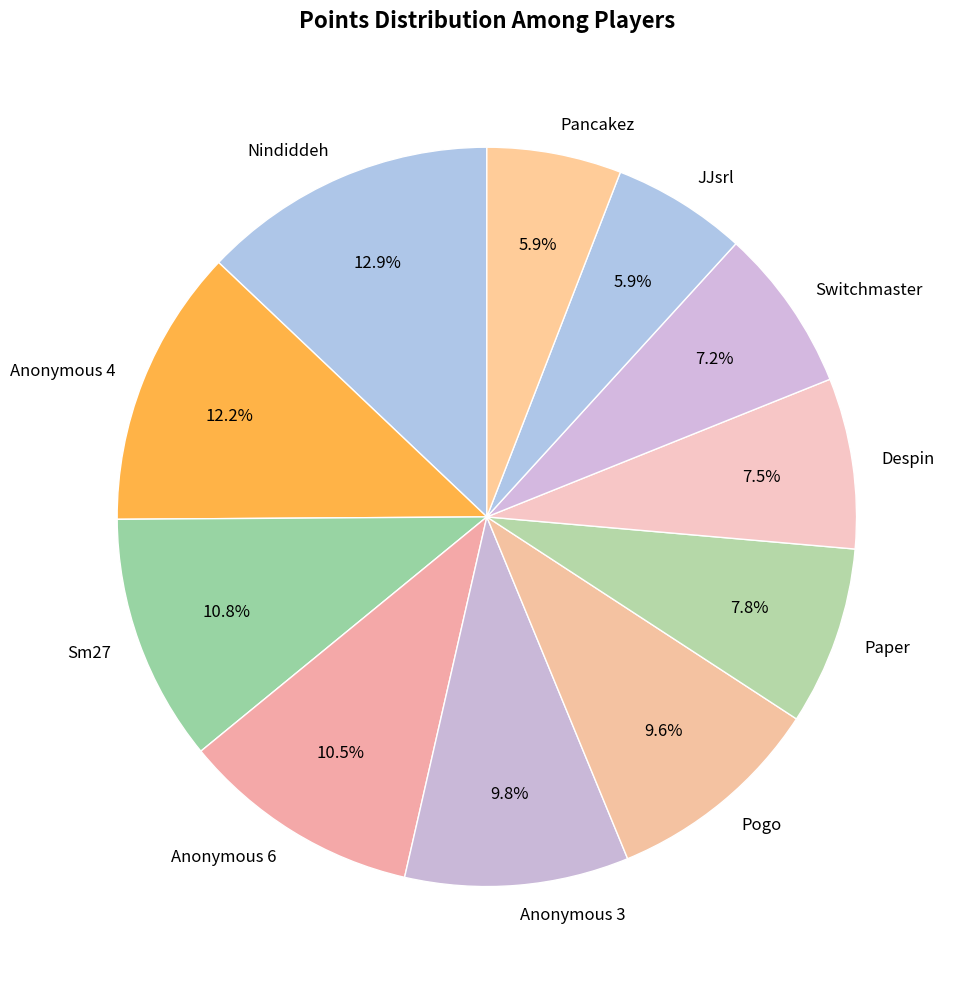

To the nearest percent, what is the combined percentage of Pogo and Paper?

17%